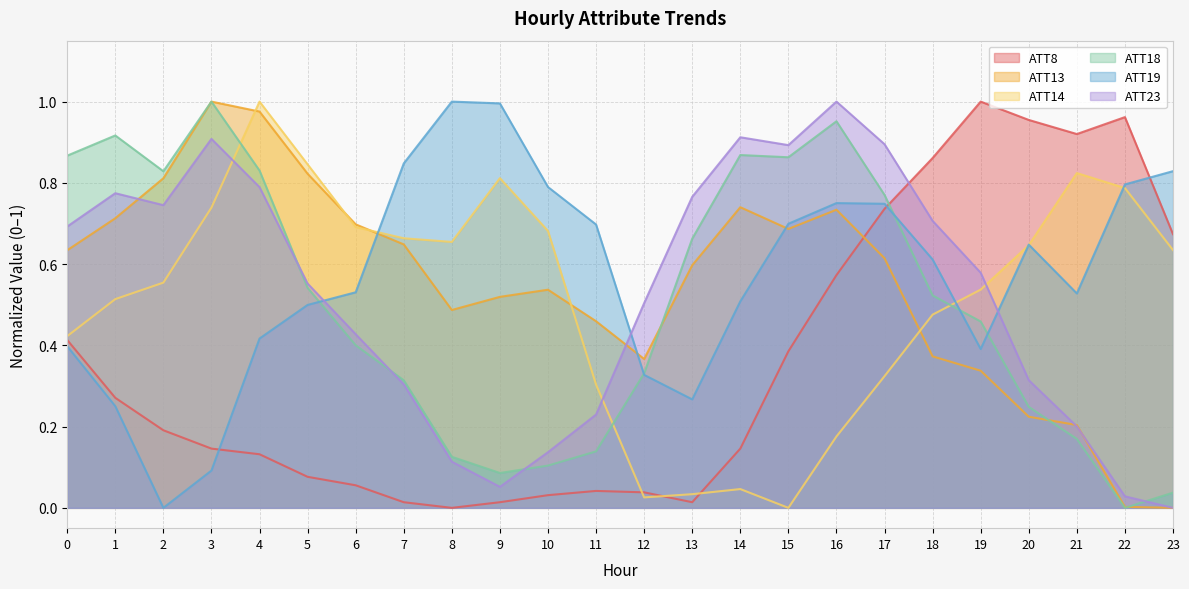

At which category does ATT13 reach its first local peak?

3